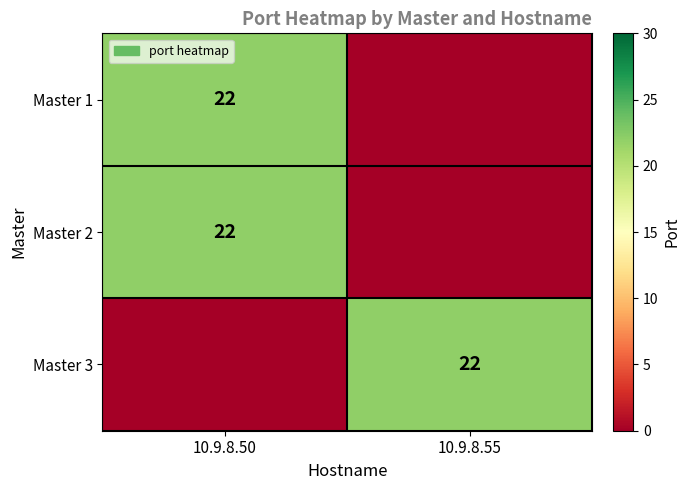

Is it true that Master 3 equals 22 at 10.9.8.55?

True